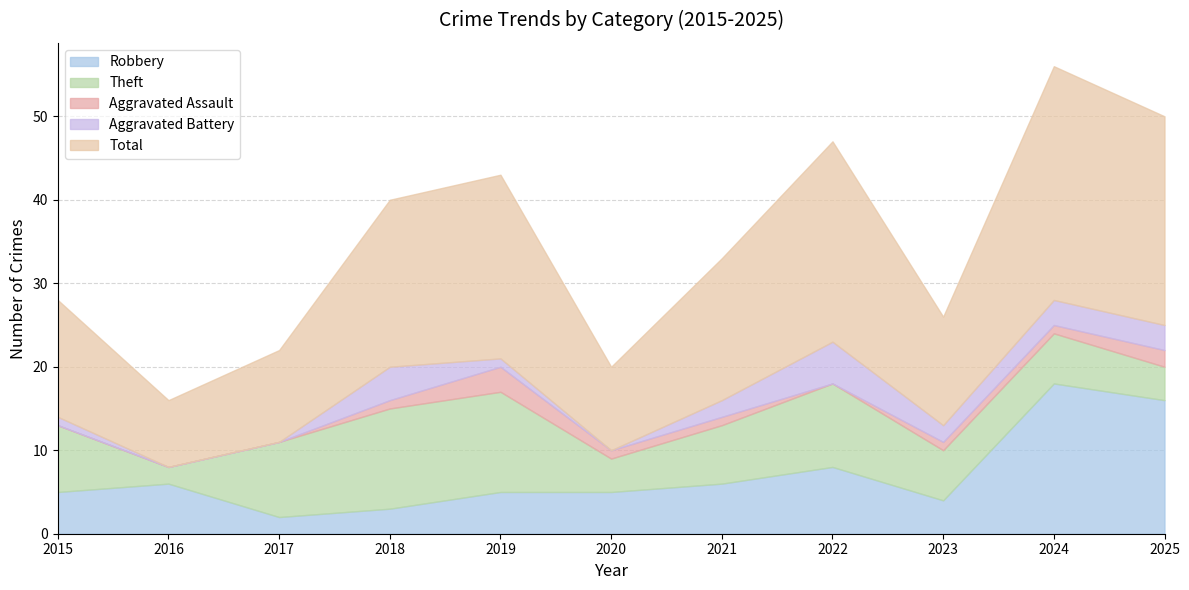

What is the total value across all series at 2020?

20